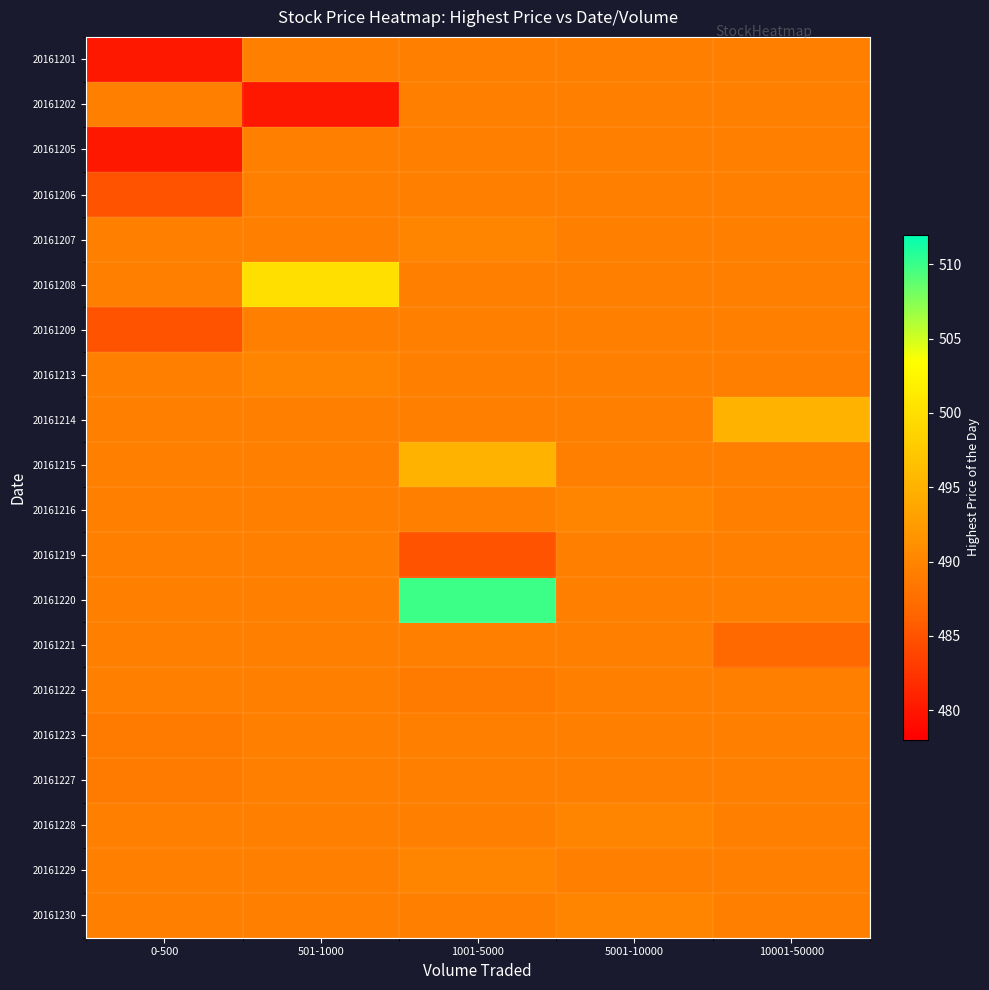

Reading left to right, transcribe all the data shown in this chart.

20161201: 0-500=480.0	501-1000=489.4	1001-5000=489.4	5001-10000=489.4	10001-50000=489.4
20161202: 0-500=489.4	501-1000=480.0	1001-5000=489.4	5001-10000=489.4	10001-50000=489.4
20161205: 0-500=480.0	501-1000=489.4	1001-5000=489.4	5001-10000=489.4	10001-50000=489.4
20161206: 0-500=485.0	501-1000=489.4	1001-5000=489.4	5001-10000=489.4	10001-50000=489.4
20161207: 0-500=489.4	501-1000=489.4	1001-5000=490.0	5001-10000=489.4	10001-50000=489.4
20161208: 0-500=489.4	501-1000=500.0	1001-5000=489.4	5001-10000=489.4	10001-50000=489.4
20161209: 0-500=485.0	501-1000=489.4	1001-5000=489.4	5001-10000=489.4	10001-50000=489.4
20161213: 0-500=489.4	501-1000=490.0	1001-5000=489.4	5001-10000=489.4	10001-50000=489.4
20161214: 0-500=489.4	501-1000=489.4	1001-5000=489.4	5001-10000=489.4	10001-50000=495.0
20161215: 0-500=489.4	501-1000=489.4	1001-5000=495.0	5001-10000=489.4	10001-50000=489.4
20161216: 0-500=489.4	501-1000=489.4	1001-5000=489.4	5001-10000=490.0	10001-50000=489.4
20161219: 0-500=489.4	501-1000=489.4	1001-5000=485.0	5001-10000=489.4	10001-50000=489.4
20161220: 0-500=489.4	501-1000=489.4	1001-5000=510.0	5001-10000=489.4	10001-50000=489.4
20161221: 0-500=489.4	501-1000=489.4	1001-5000=489.4	5001-10000=489.4	10001-50000=487.0
20161222: 0-500=489.4	501-1000=489.4	1001-5000=489.0	5001-10000=489.4	10001-50000=489.4
20161223: 0-500=489.0	501-1000=489.4	1001-5000=489.4	5001-10000=489.4	10001-50000=489.4
20161227: 0-500=489.0	501-1000=489.4	1001-5000=489.4	5001-10000=489.4	10001-50000=489.4
20161228: 0-500=489.4	501-1000=489.4	1001-5000=489.4	5001-10000=490.0	10001-50000=489.4
20161229: 0-500=489.4	501-1000=489.4	1001-5000=490.0	5001-10000=489.4	10001-50000=489.4
20161230: 0-500=489.4	501-1000=489.4	1001-5000=489.4	5001-10000=490.0	10001-50000=489.4